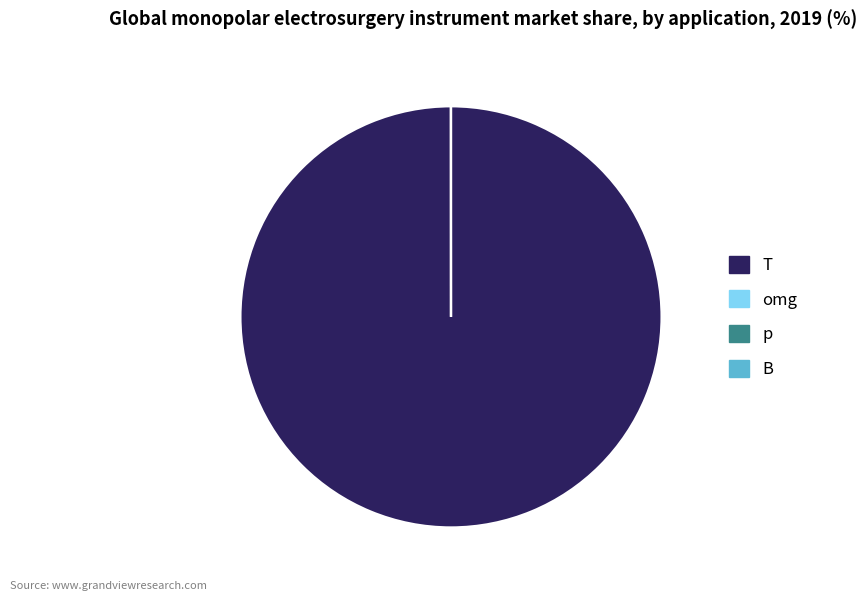

Which slice is the largest?

T